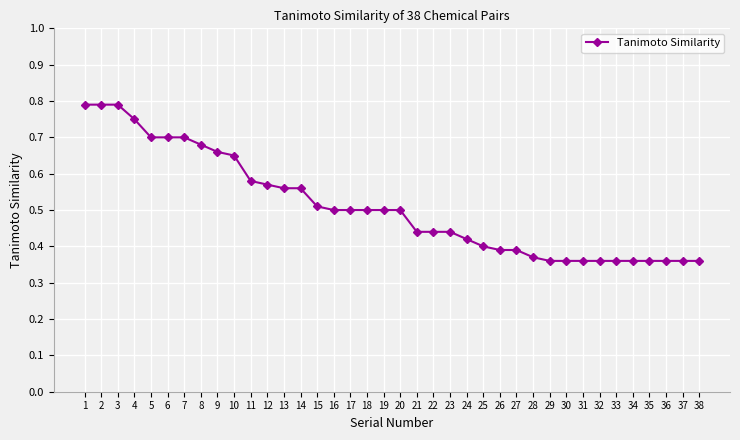

Between 36 and 13, which is larger?

13